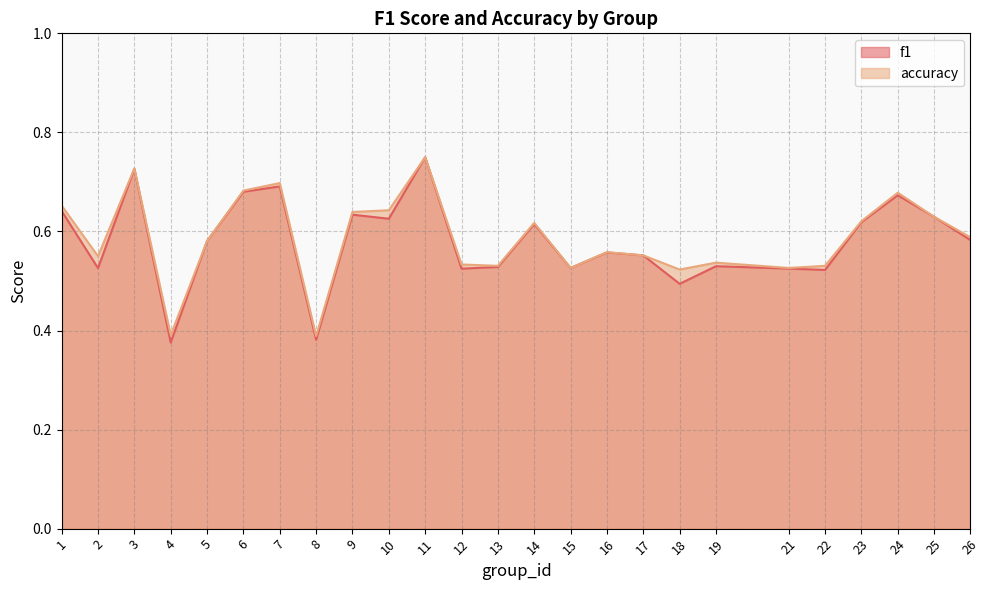

How many interior local valleys does the accuracy series have?

7